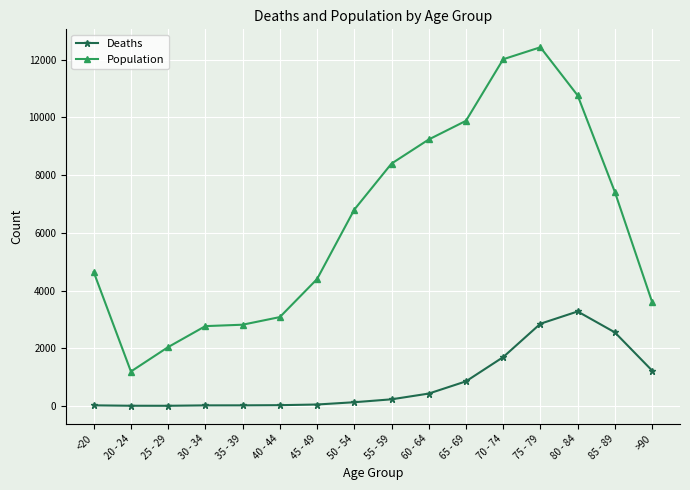

What is the label of the 7th point from the right?

60 - 64